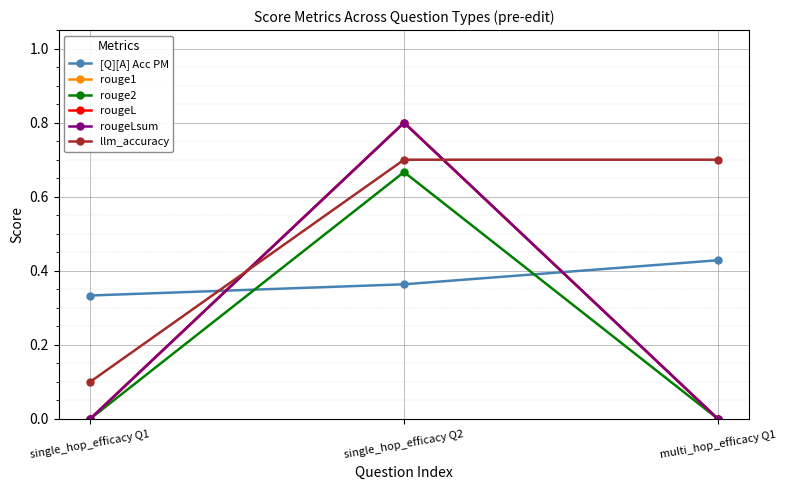

Rank the categories by rougeL value from highest to lowest.

single_hop_efficacy Q2, single_hop_efficacy Q1, multi_hop_efficacy Q1